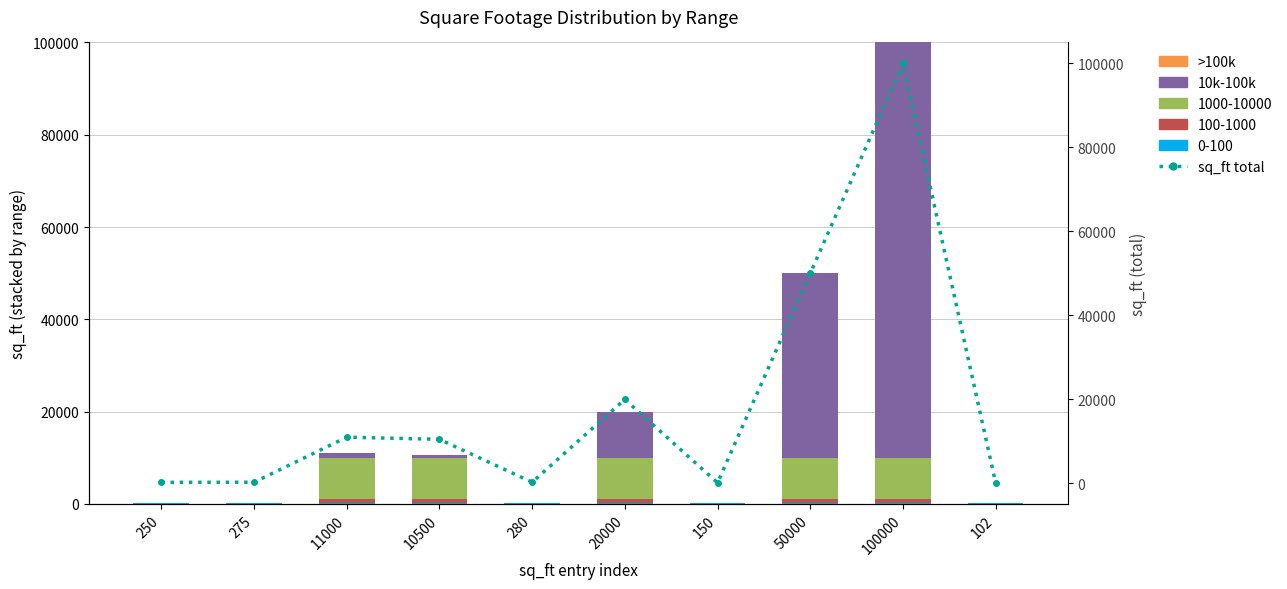

What is the difference between the highest and lowest values at 102?

102